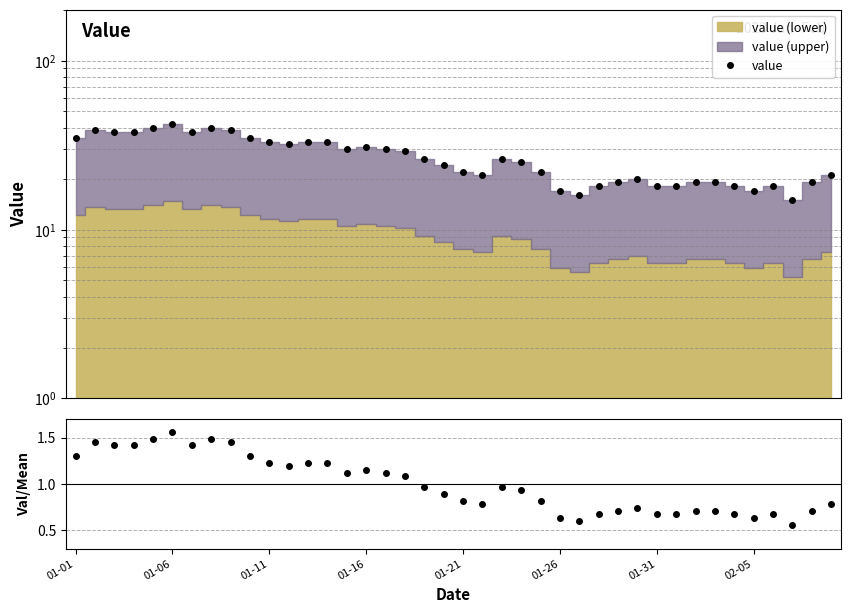

Does the chart display data point markers on the line(s)?

Yes